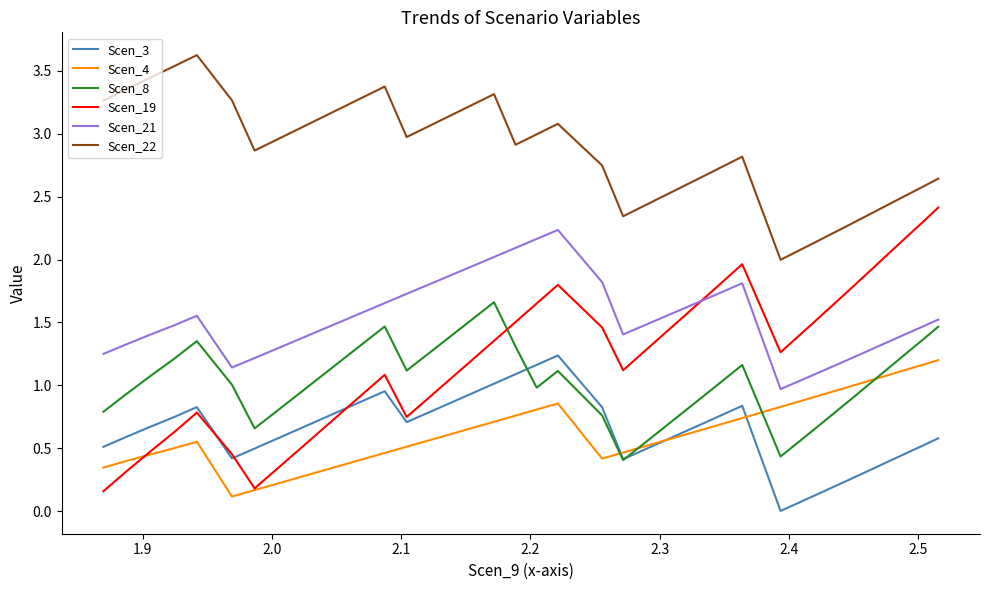

Which series has the largest range (max minus min)?

Scen_19